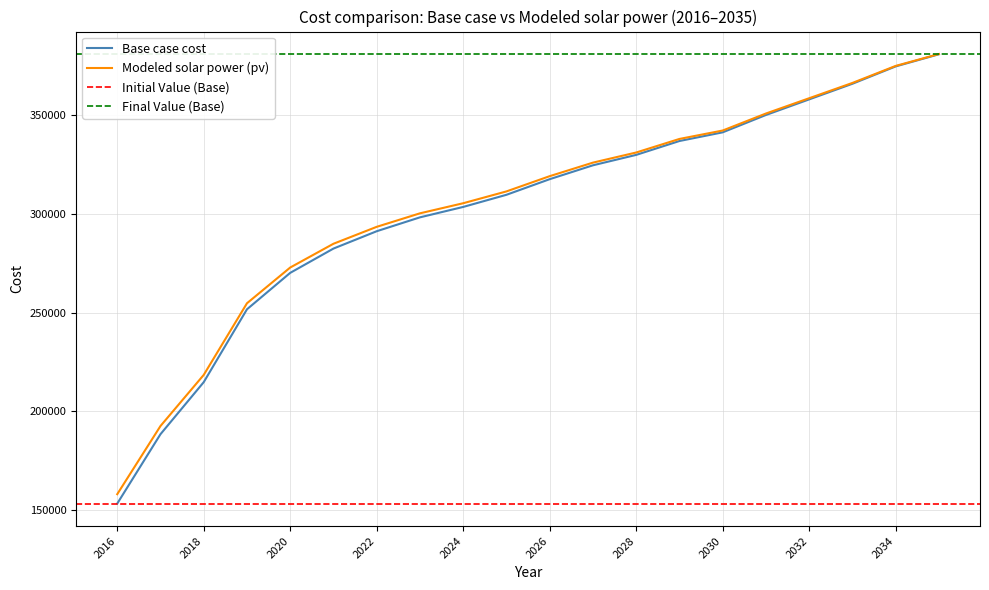

How many data points in Modeled solar power (pv) are above 318943?

10